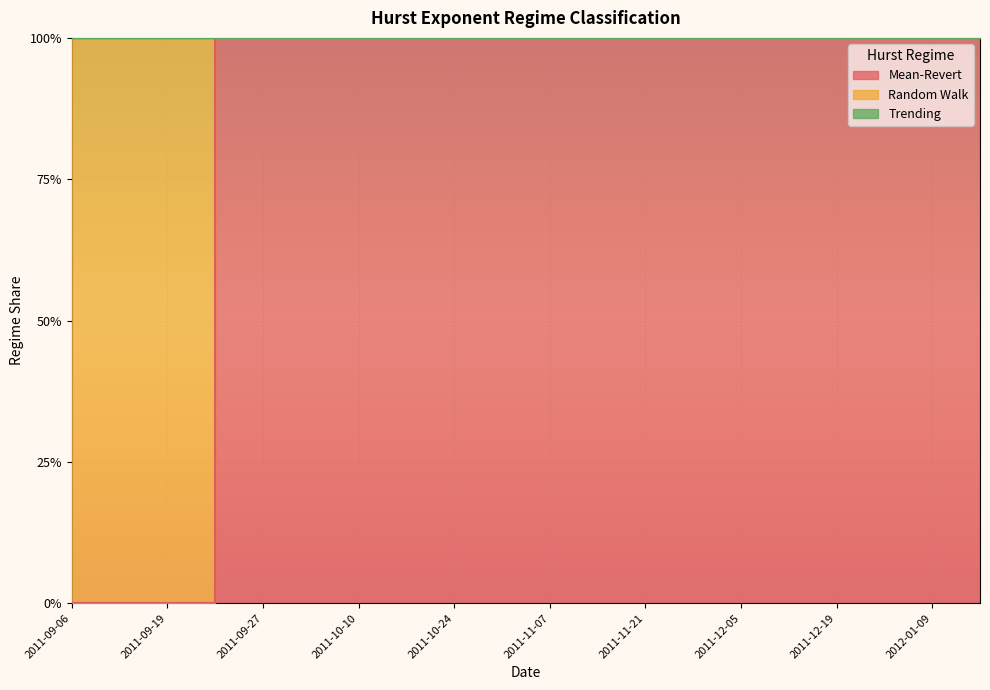

How many HURST_MEANREV values are between 1 and 2?

17